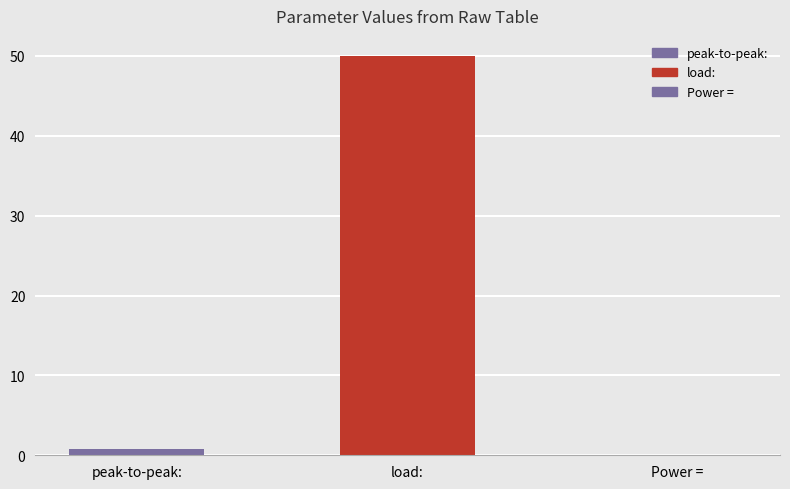

List the labels in order of value, smallest first.

Power = , peak-to-peak:, load: